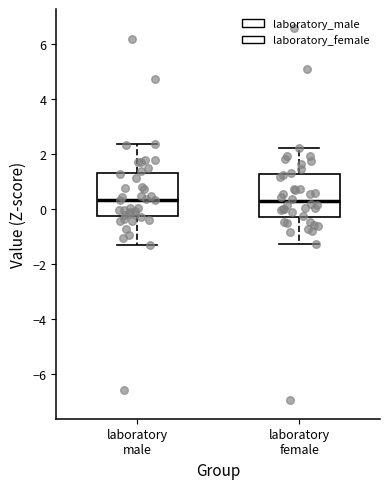

Reading left to right, transcribe this box plot: for each box, give where its median line is, the range the box spans, and where its two whiskers end, as read against the y-axis. The values are not printed on the chart, so give them approximately, as read against the axis.

laboratory male: median 0.4, box -0.2 to 1.4, whiskers -1.4 to 2.4
laboratory female: median 0.2, box -0.2 to 1.2, whiskers -1.2 to 2.2